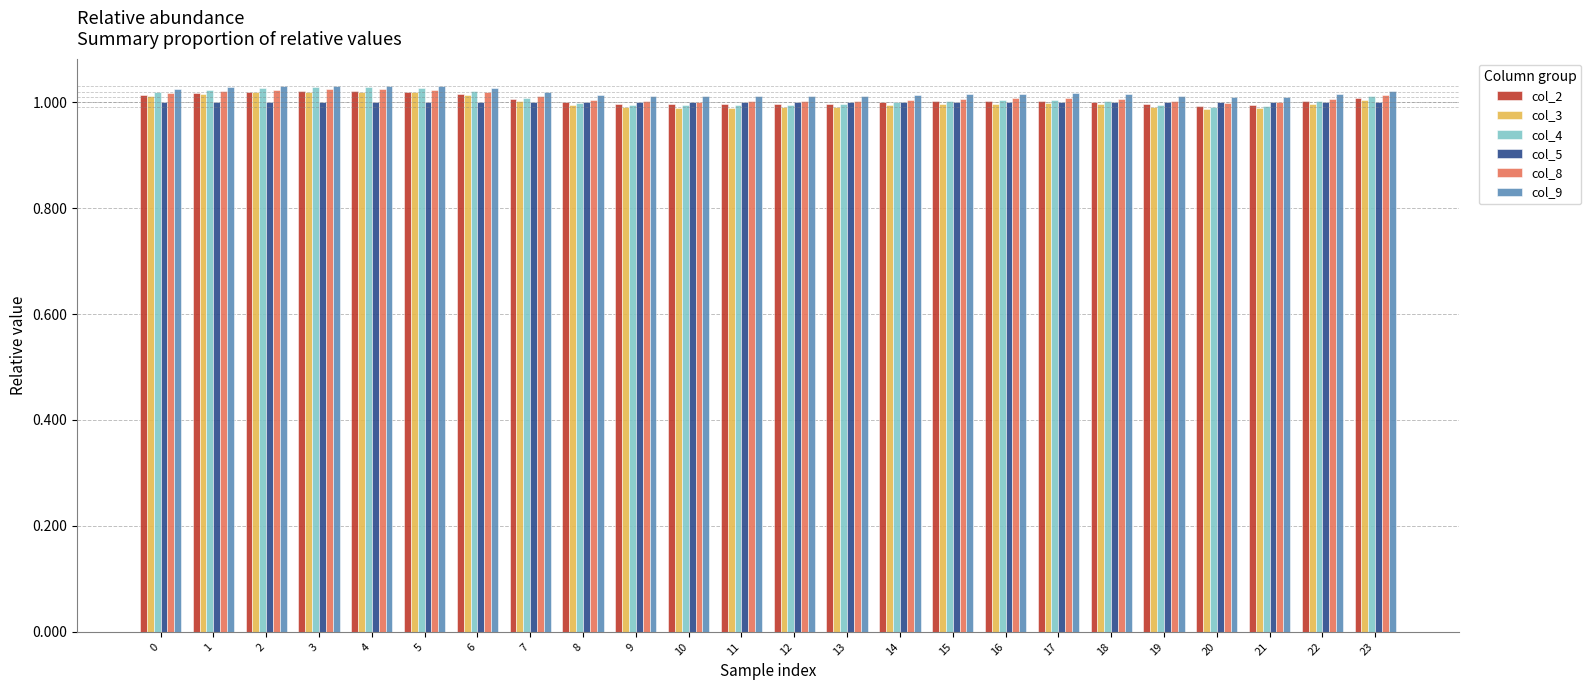

The col_3 series shows 1.3 at 12. True or false?

False